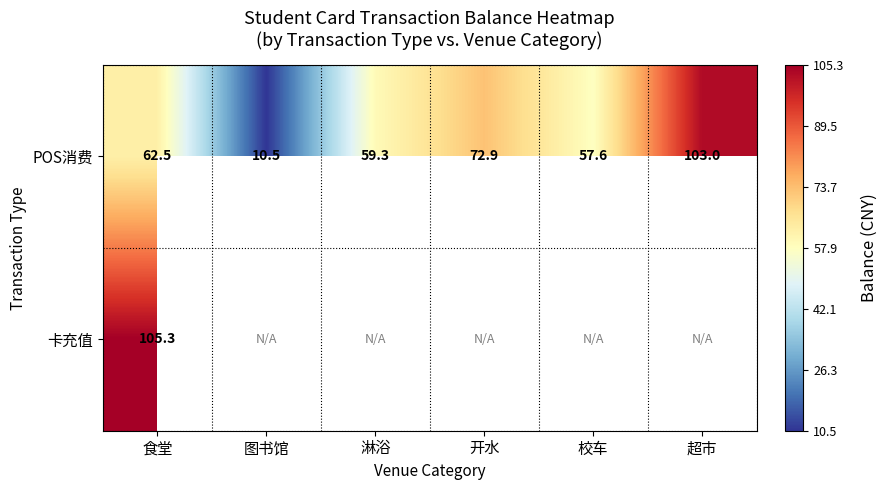

The value of POS消费 at 校车 is 83.6. True or false?

False